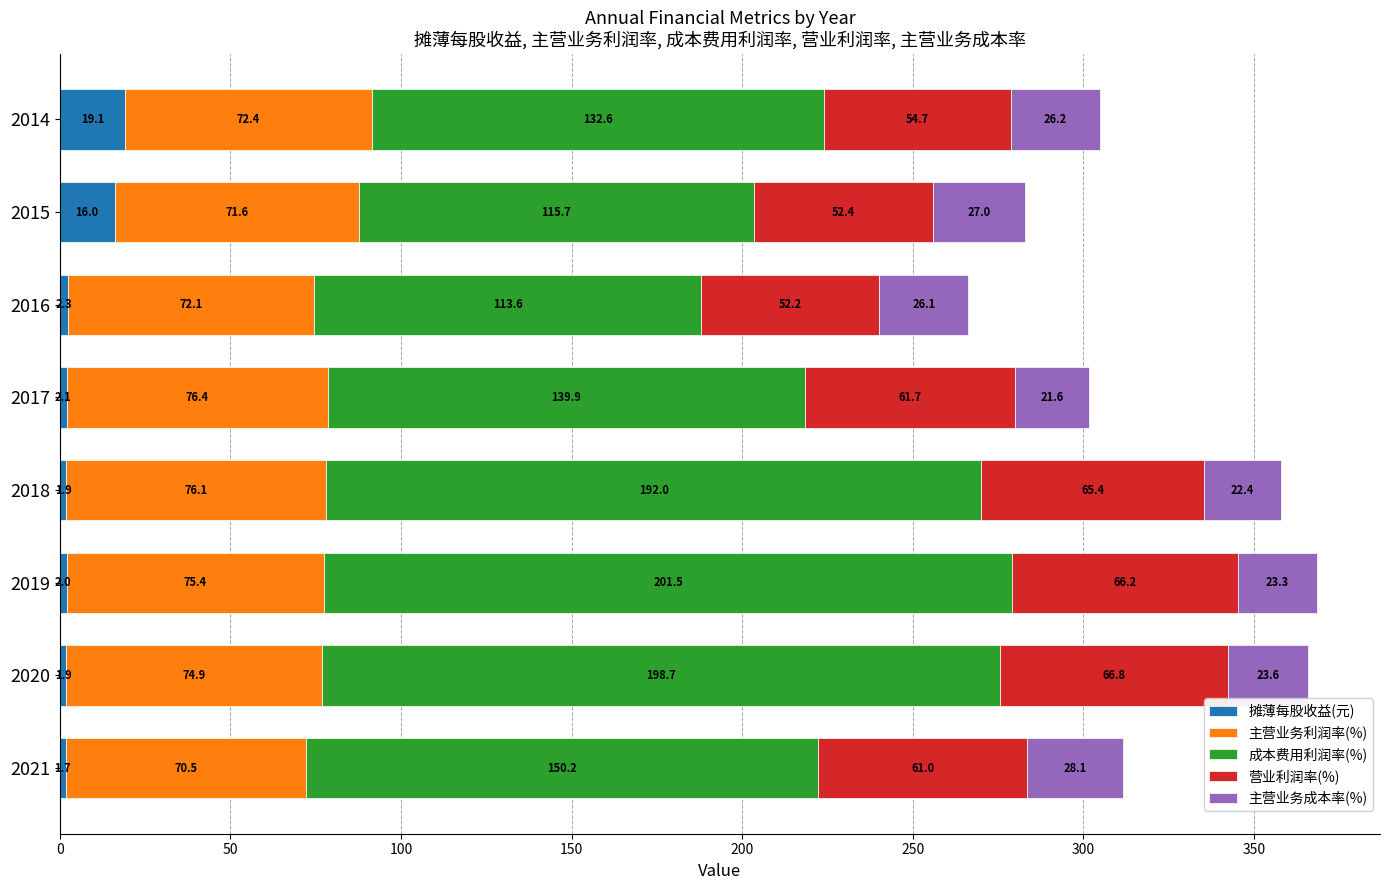

How many categories are shown in the chart?

8